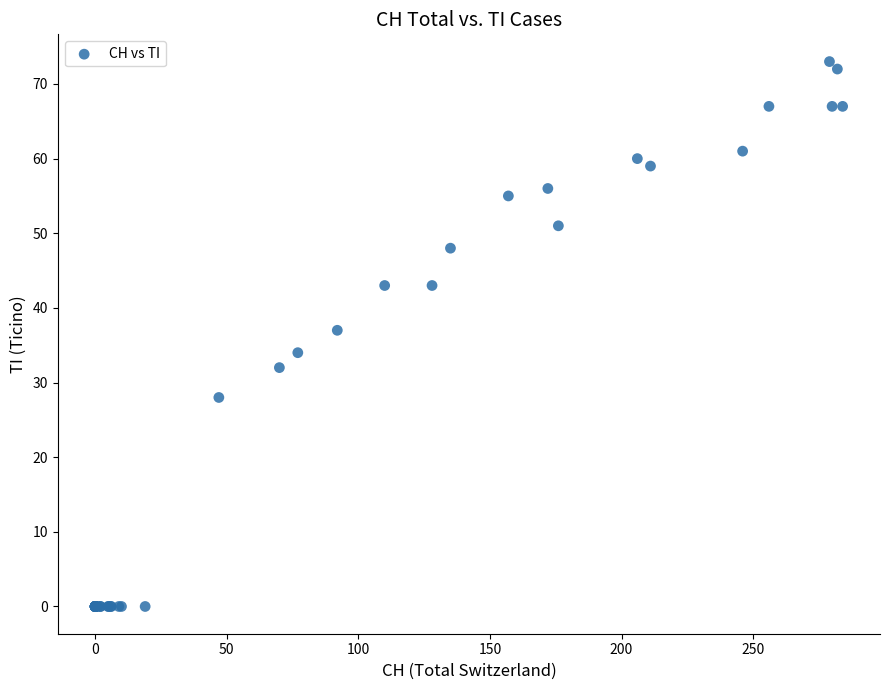

What Y value in the scatter plot is closest to 36?

37